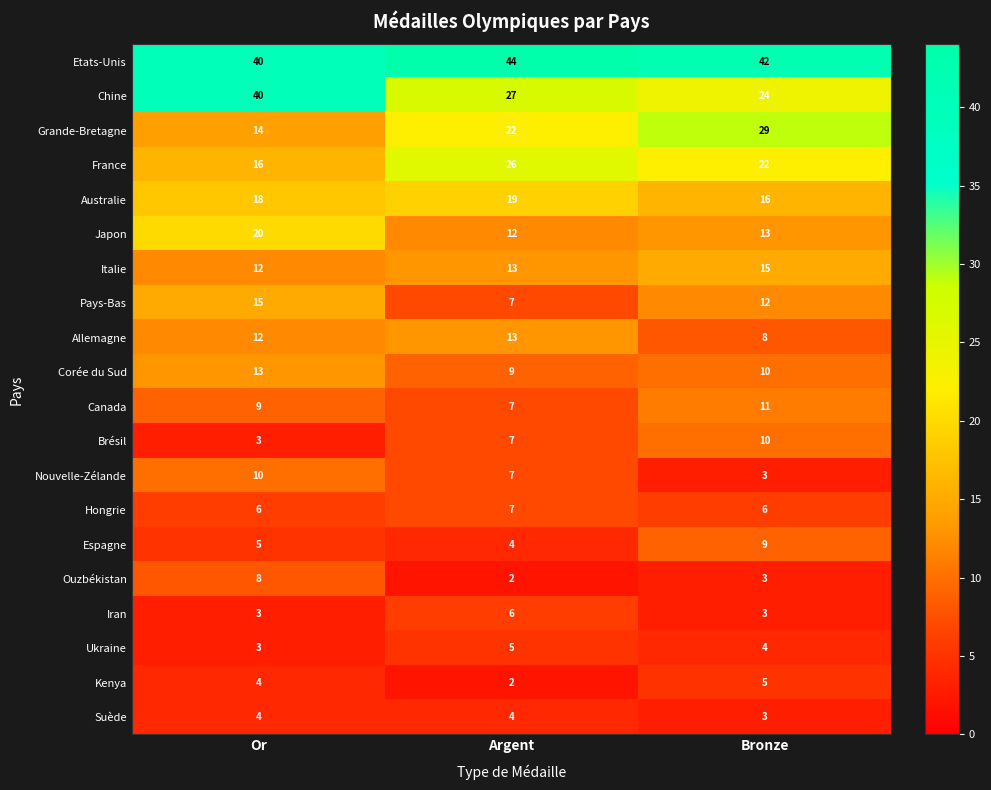

Between Argent and Bronze, which series saw the biggest shift?

Grande-Bretagne